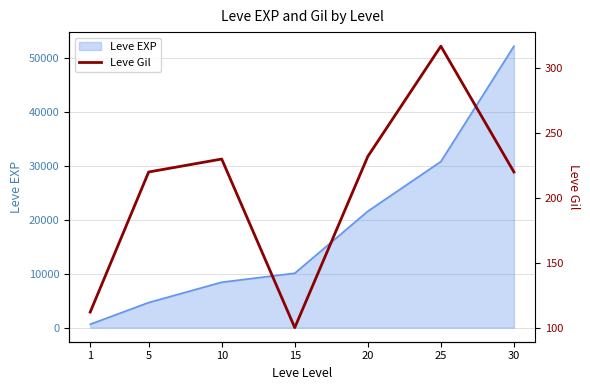

Count the number of values greater than 220.

3